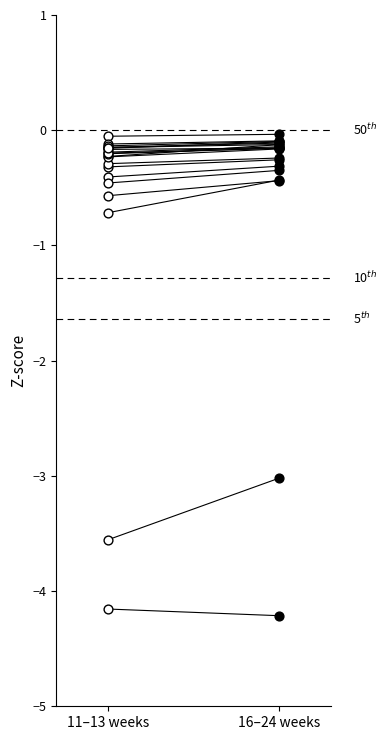

What is the change in value from 11–13 weeks to 16–24 weeks?

+0.1